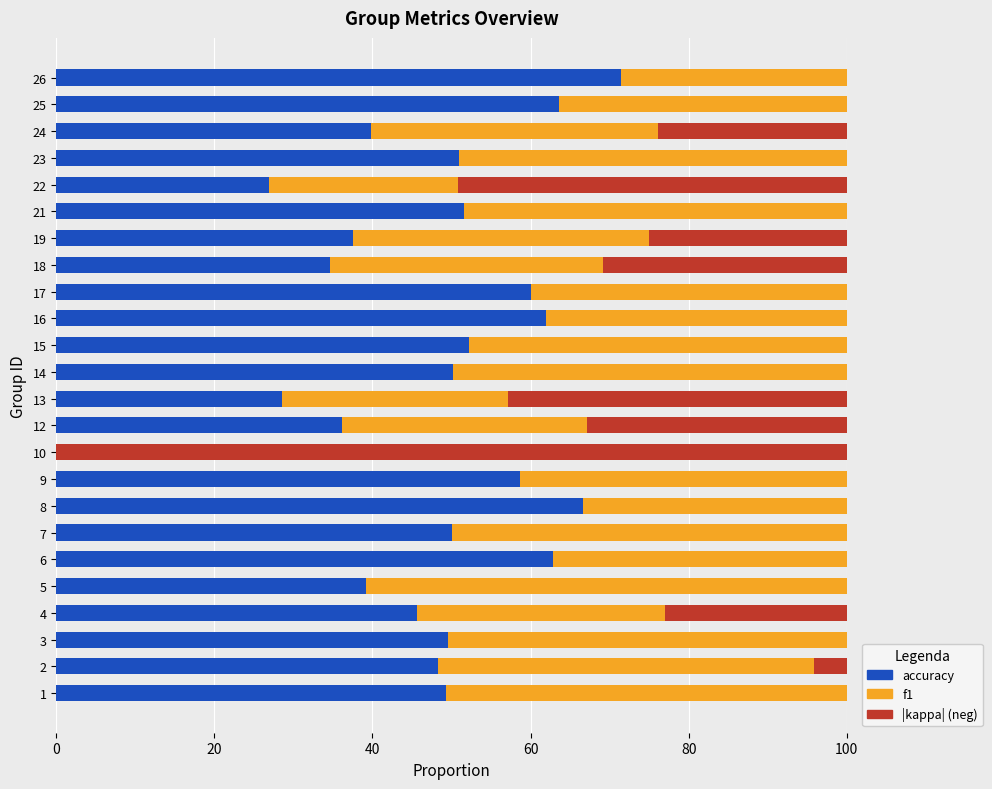

The value of accuracy at 1 is 49.3. True or false?

True